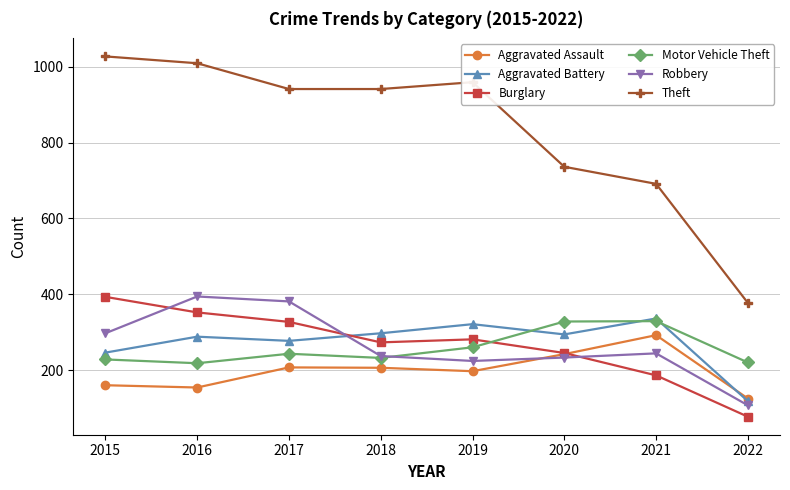

Rank the series at 2016 from highest to lowest value.

Theft, Robbery, Burglary, Aggravated Battery, Motor Vehicle Theft, Aggravated Assault